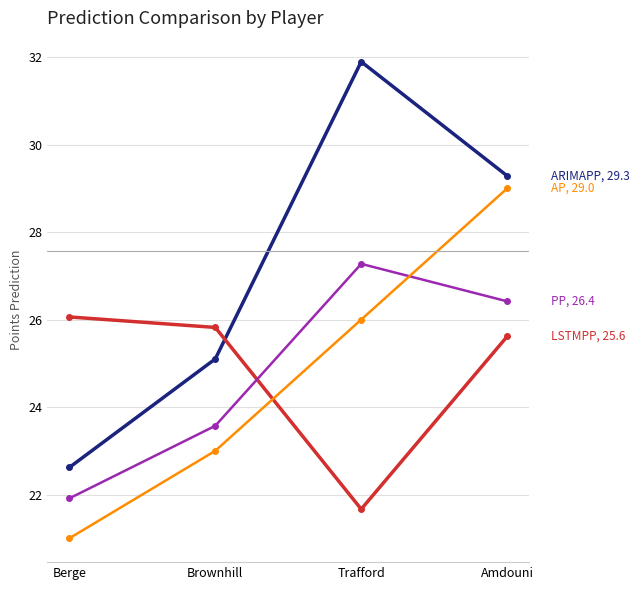

What is the difference between the highest and lowest values at Berge?

5.1